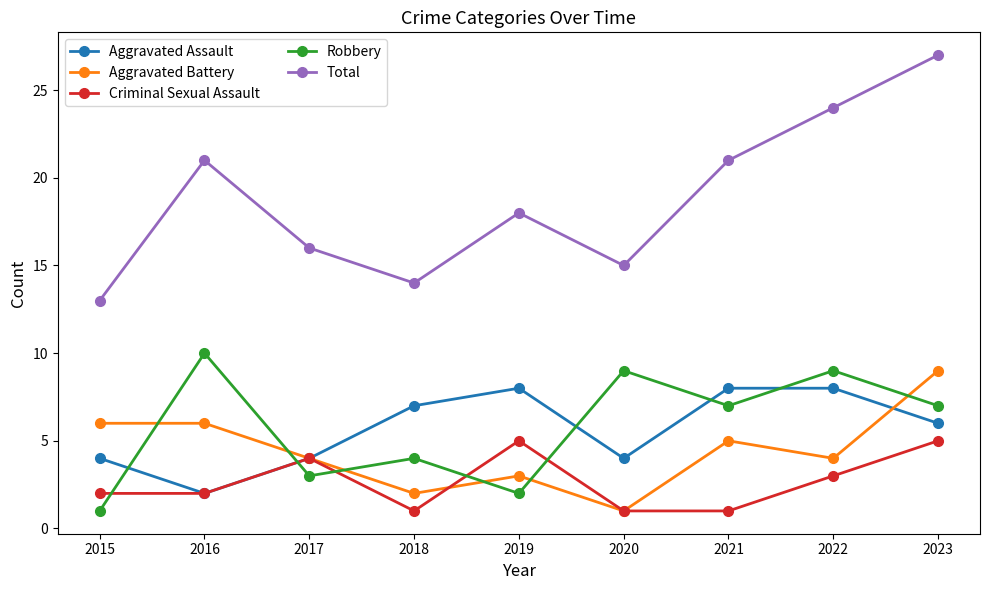

At which category is the sum across all series the highest?

2023